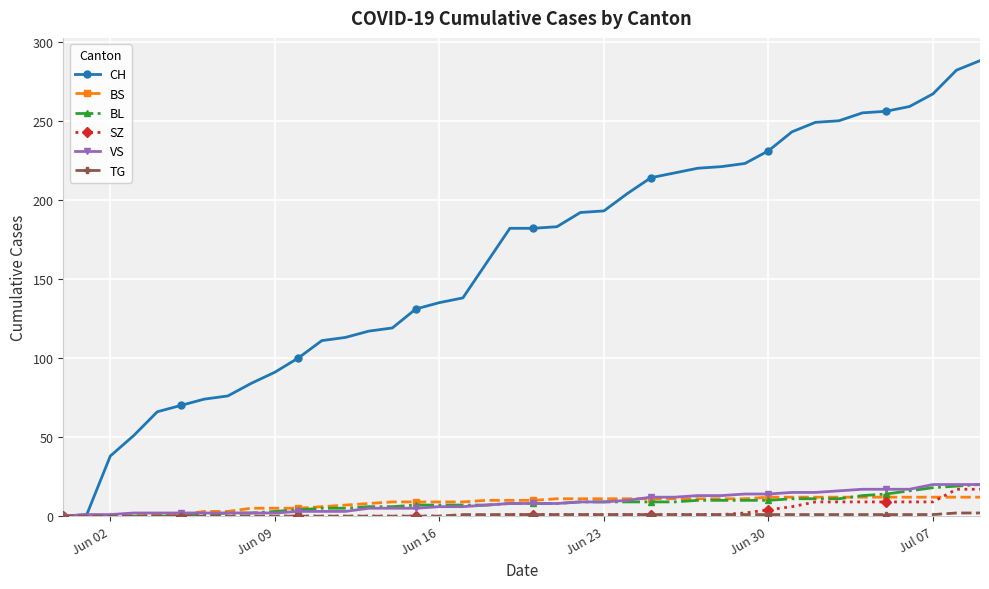

How many values in the CH series are below 182?

19